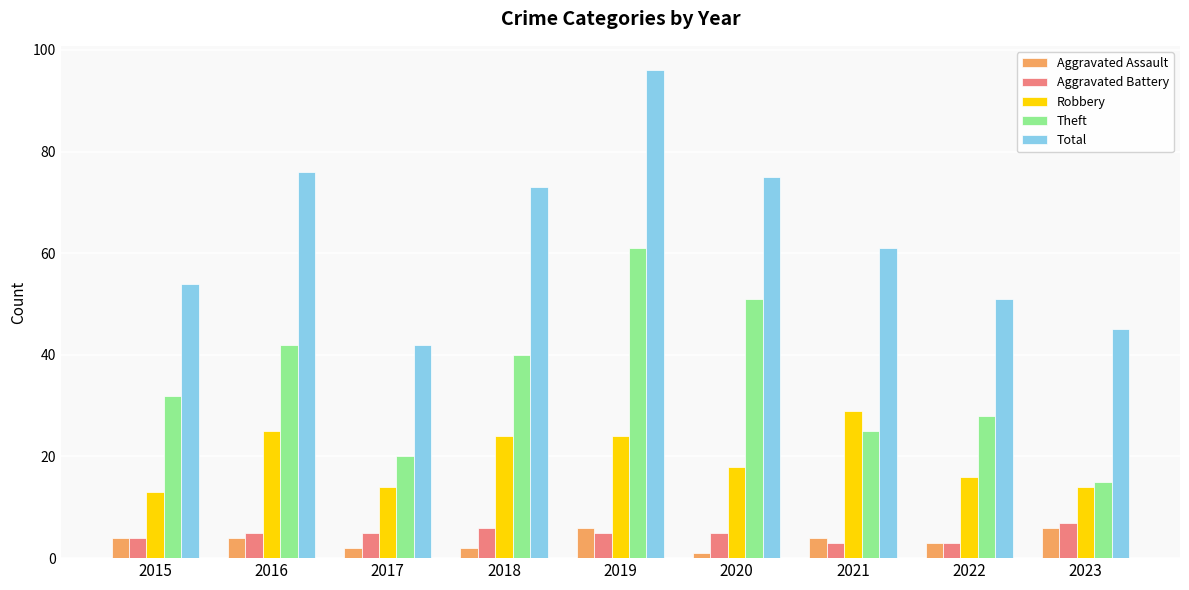

Between 2017 and 2022, which series saw the biggest shift?

Total